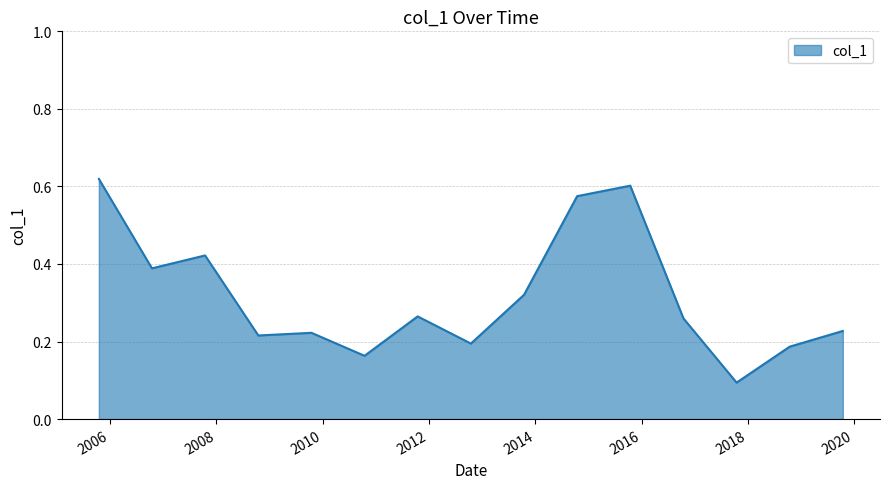

What is the difference between the maximum and minimum values?

0.5